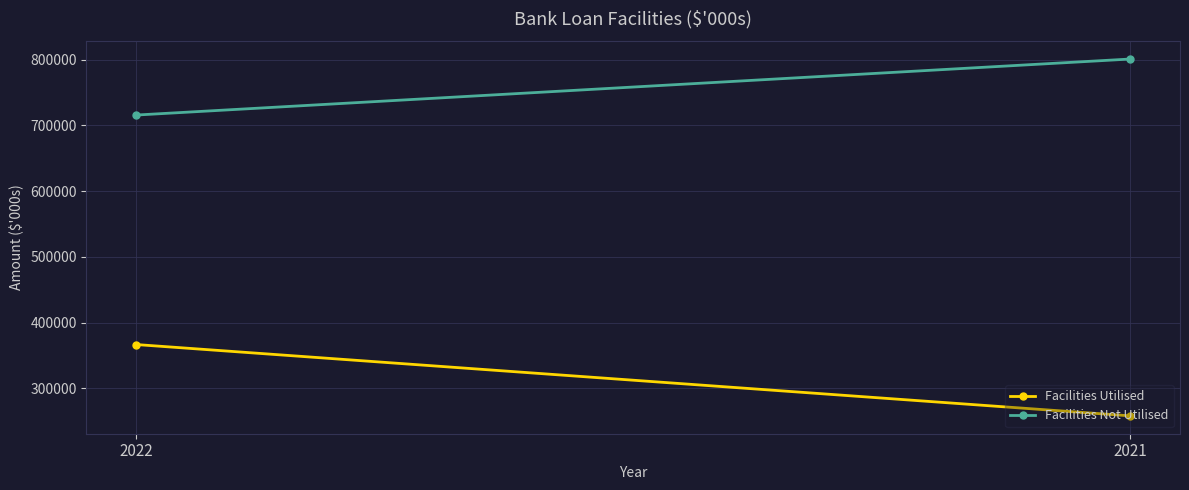

At which label is Facilities Utilised closest to 312263?

2021